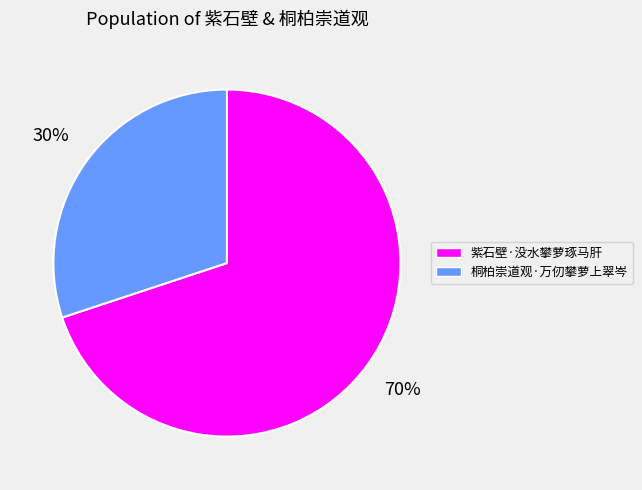

Is the sum of 桐柏崇道观·万仞攀萝上翠岑 and 紫石壁·没水攀萝琢马肝 greater than half?

Yes